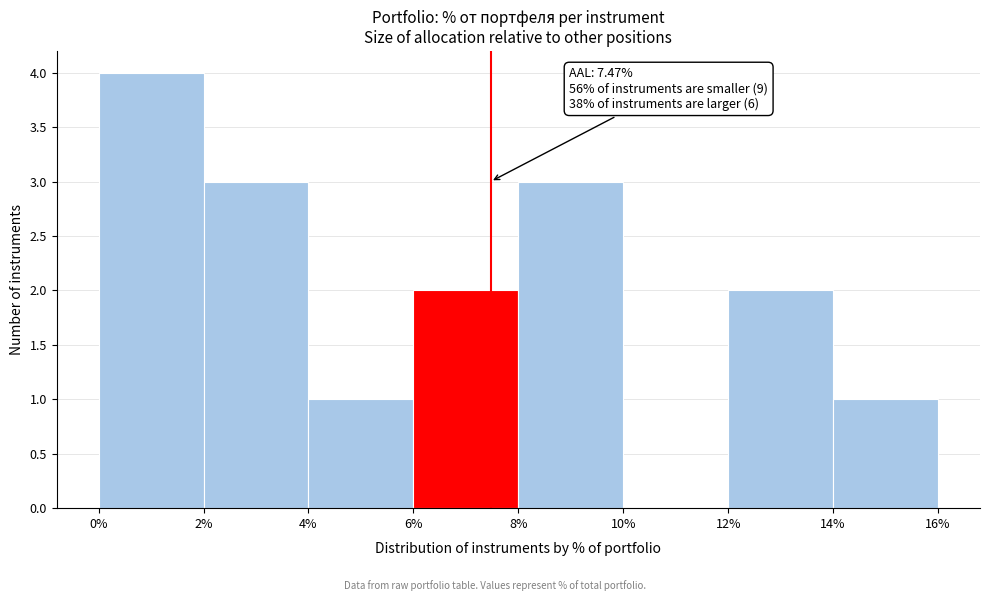

Over which range of the x-axis is the bar tallest?

0% to 2%